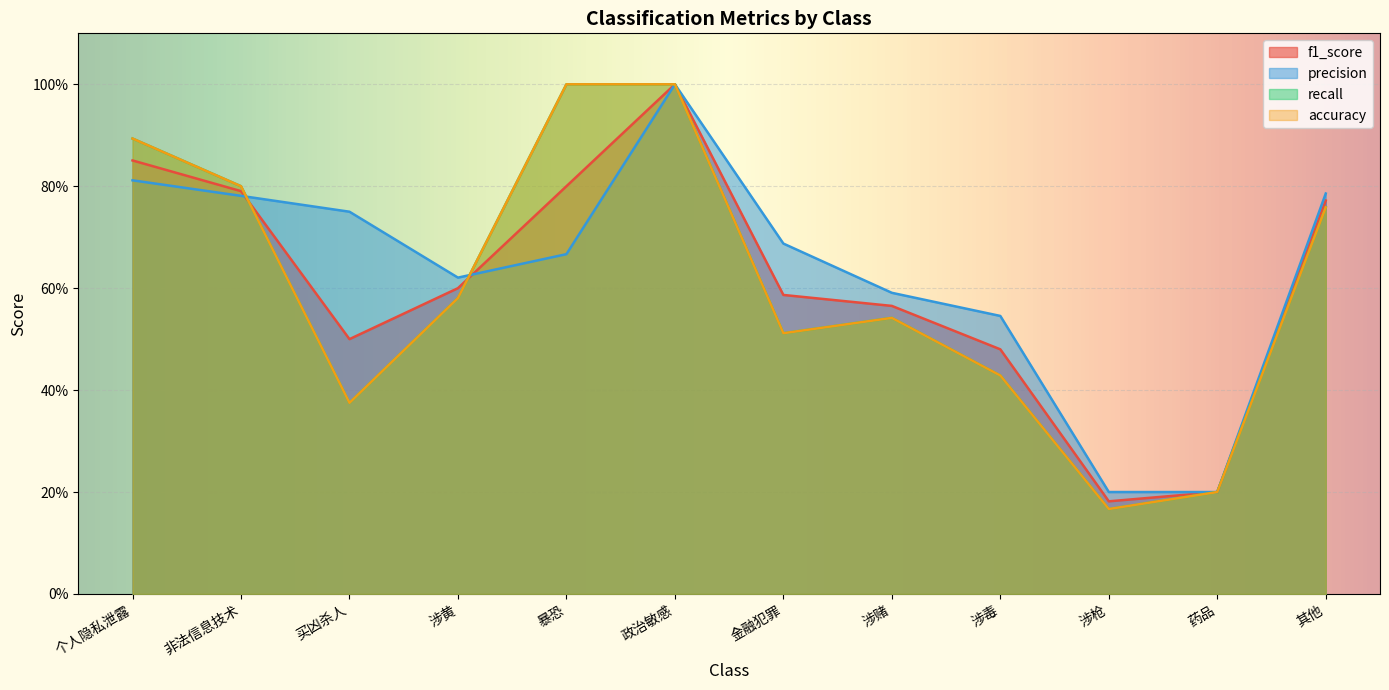

At which category is the sum across all series the highest?

政治敏感